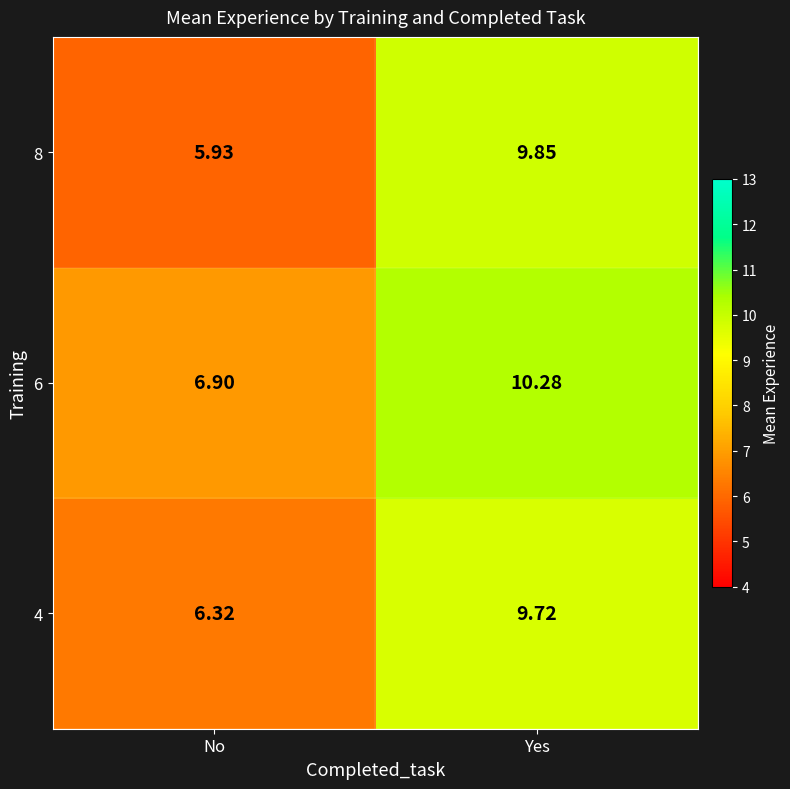

Which series changed the most between No and Yes?

8